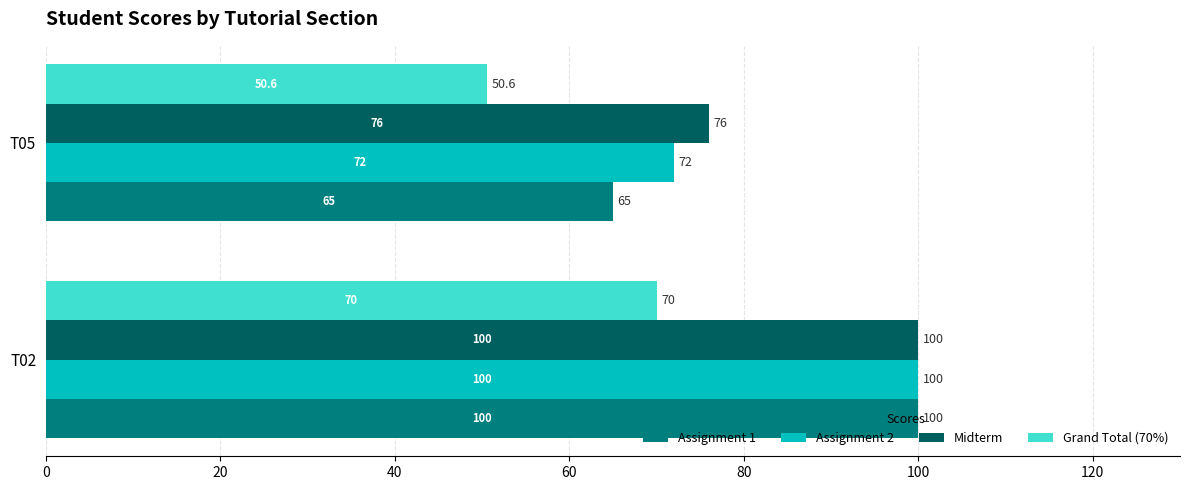

What is the maximum value for Assignment 2?

100.0